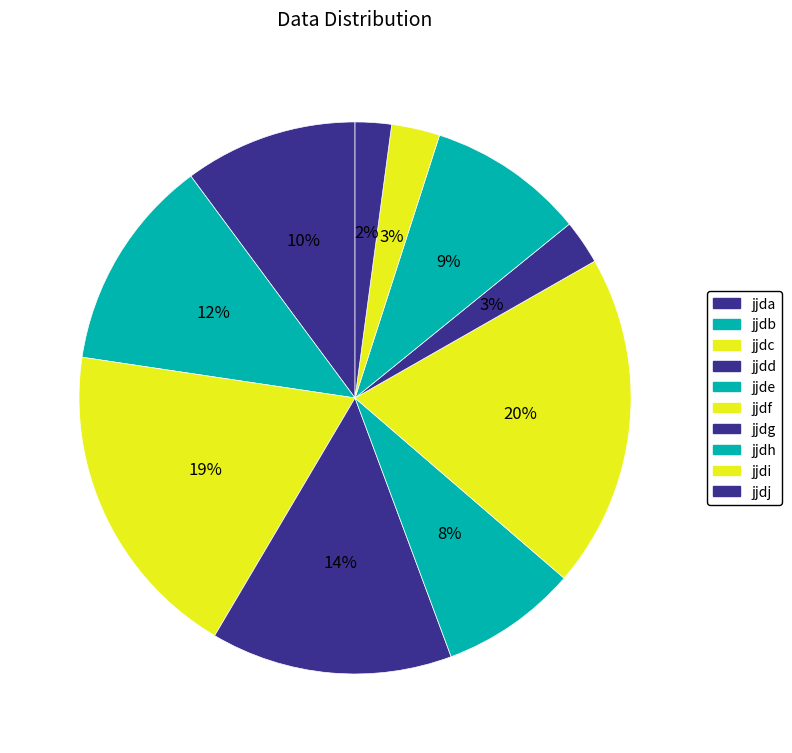

To the nearest percent, what is the combined percentage of jjda and jjdi?

13%